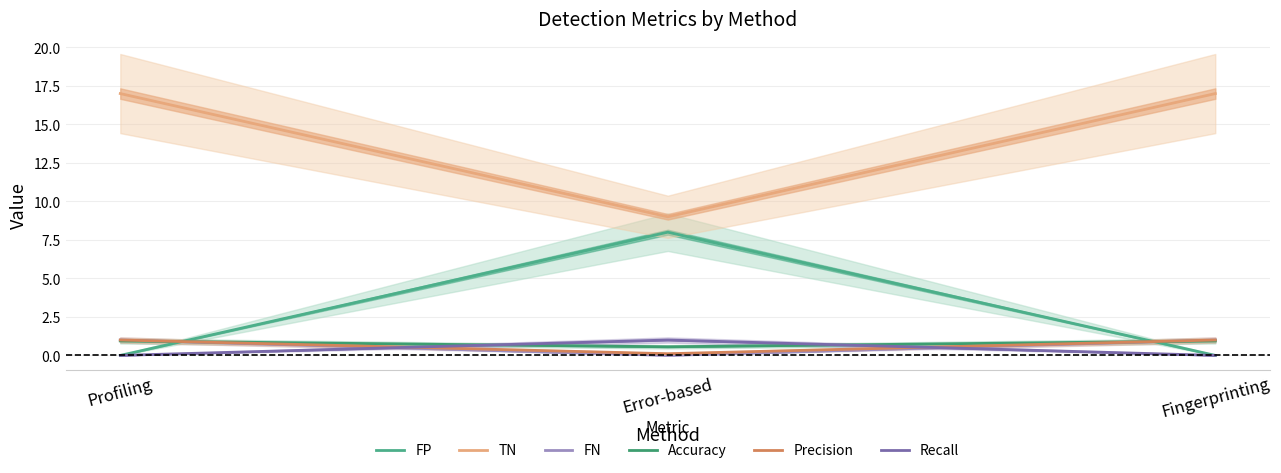

How many positive values does the FN series have?

2